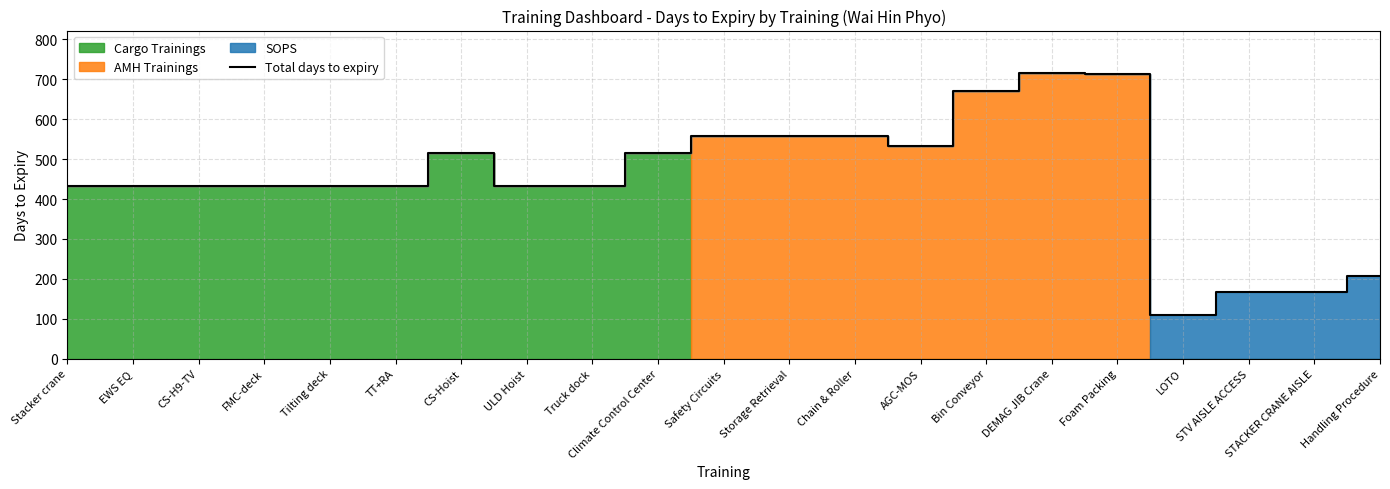

Which label corresponds to the smallest value in the chart?

LOTO